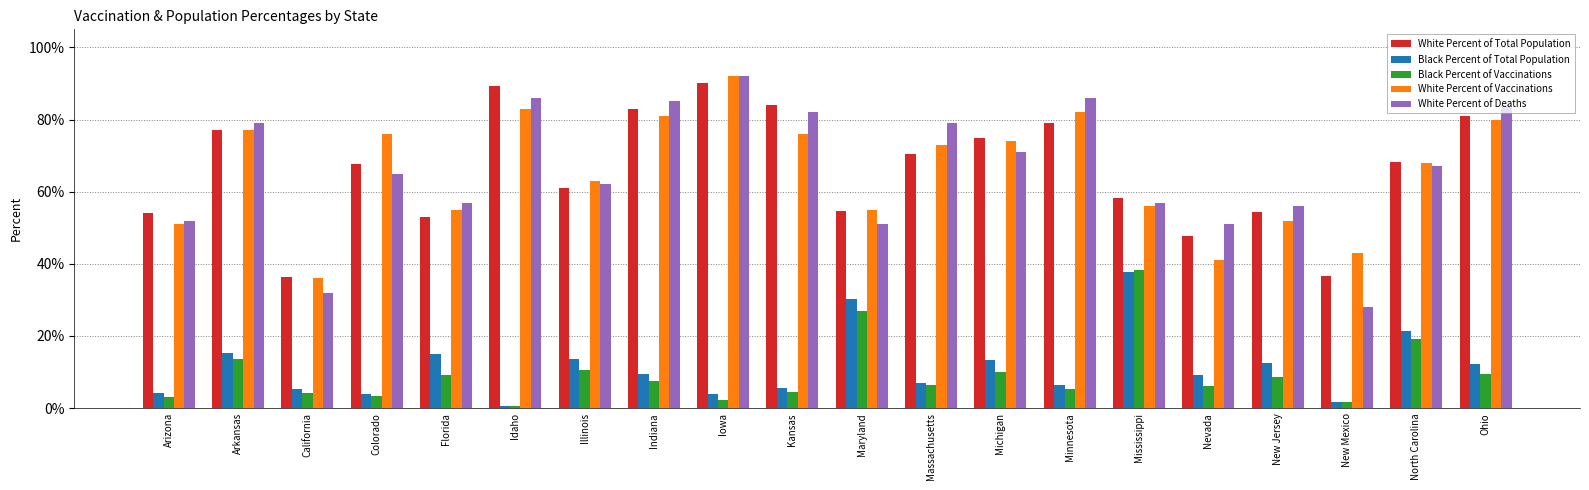

At Minnesota, list the series in order from largest to smallest.

White Percent of Deaths, White Percent of Vaccinations, White Percent of Total Population, Black Percent of Total Population, Black Percent of Vaccinations